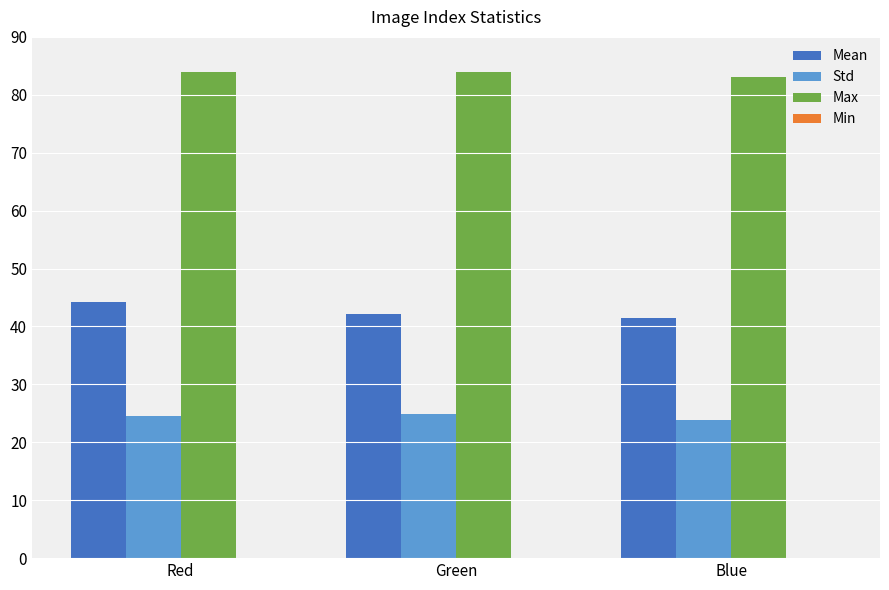

True or false: Std has a value of 23.8 at Blue.

True